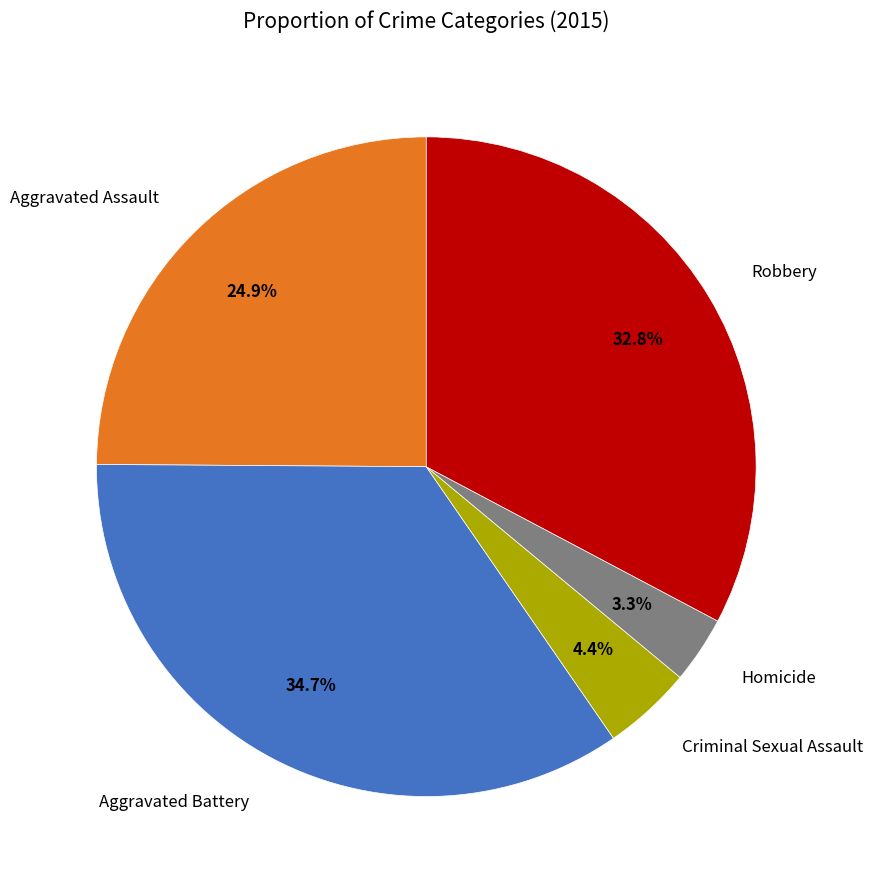

What percentage is the Aggravated Assault slice, to the nearest percent?

25%